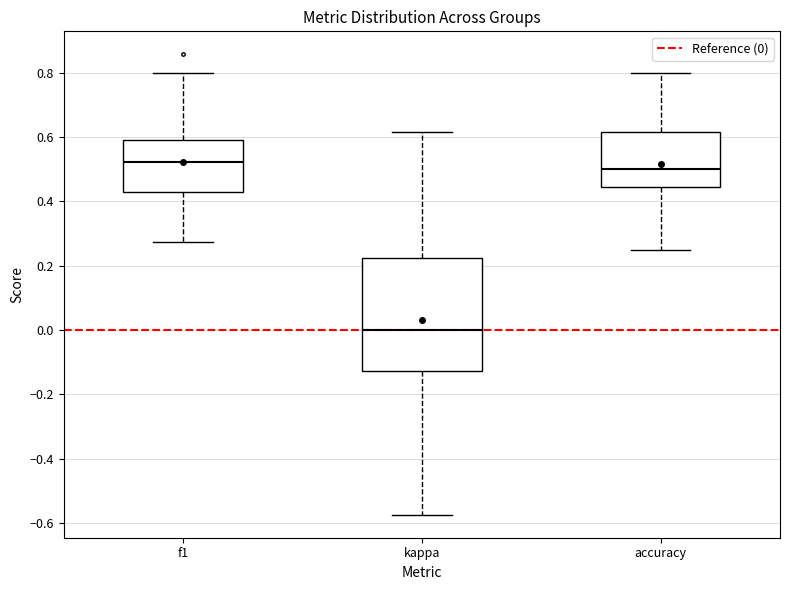

Reading left to right, read every box against the y-axis: the position of its median line, the range the box covers, and the ends of its whiskers. The values are not printed on the chart, so give them approximately, as read against the axis.

f1: median 0.52, box 0.44 to 0.60, whiskers 0.28 to 0.80
kappa: median 0.00, box -0.12 to 0.22, whiskers -0.58 to 0.62
accuracy: median 0.50, box 0.44 to 0.62, whiskers 0.26 to 0.80